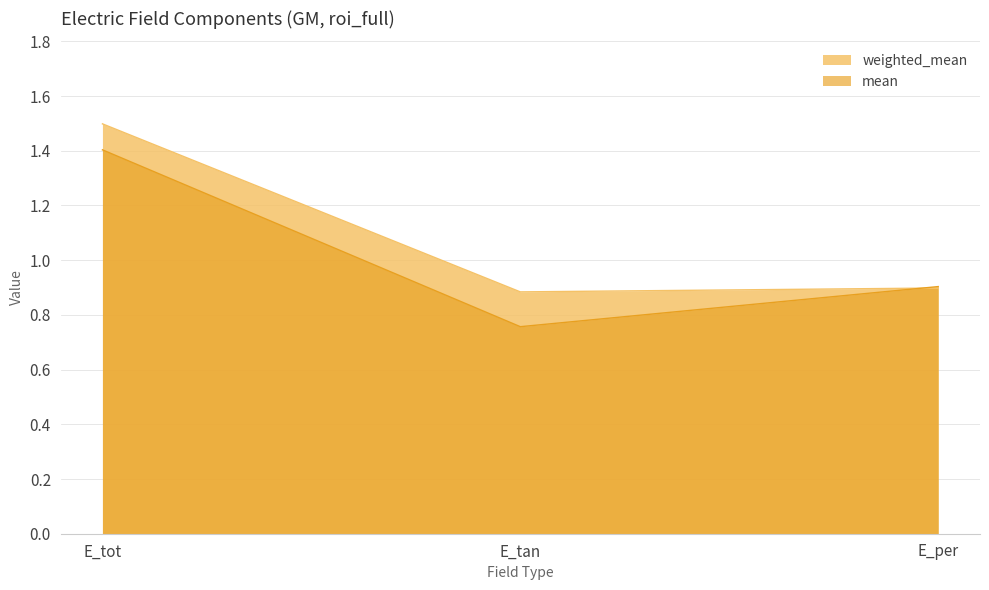

What are all the series names shown in the legend?

weighted_mean, mean